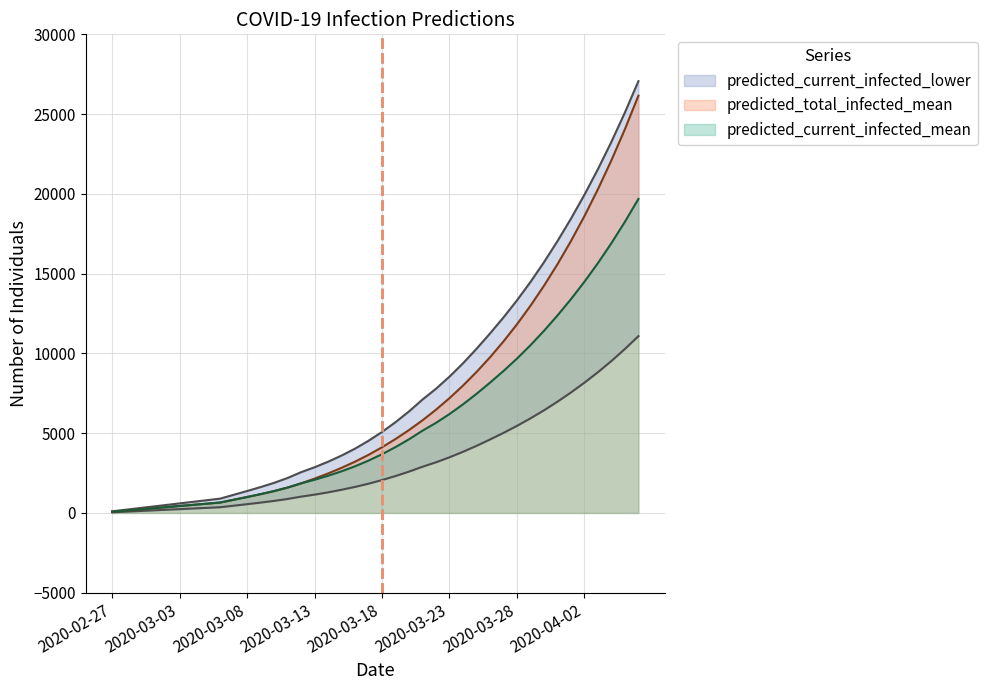

What is the difference between the predicted_total_infected_mean values at 23 and 26?

2176